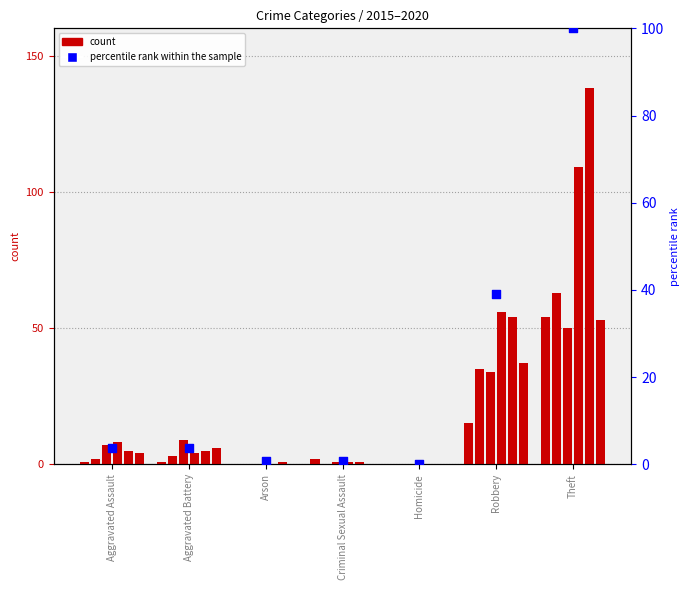

What is the total value across all series at Arson?

1